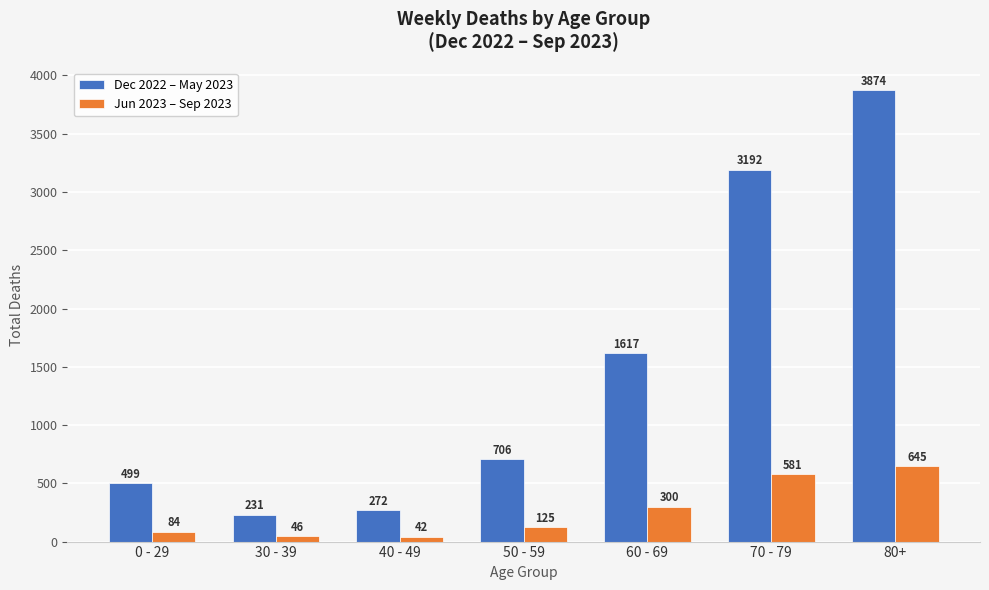

What is the maximum value shown in the chart?

3874